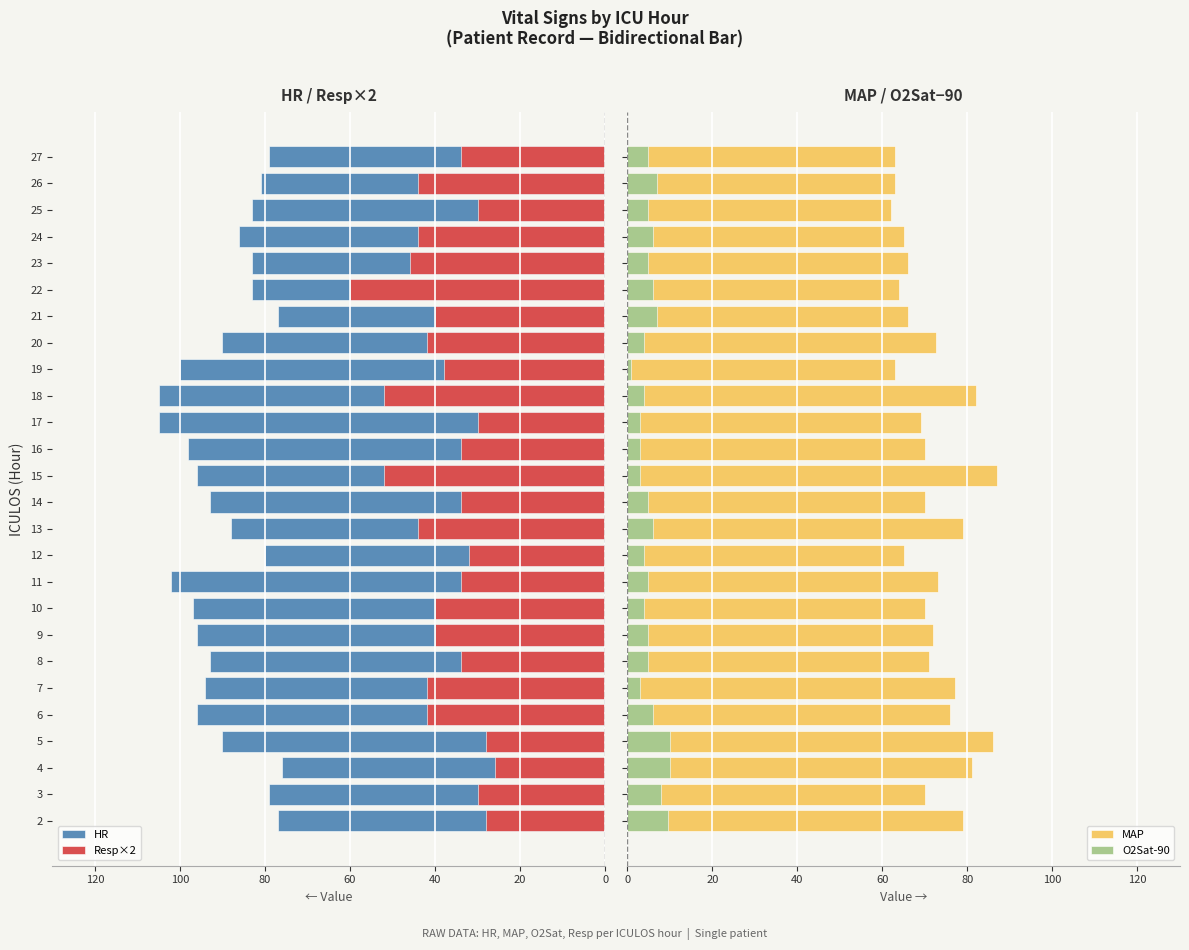

Between 7 and 9, which series saw the biggest shift?

MAP